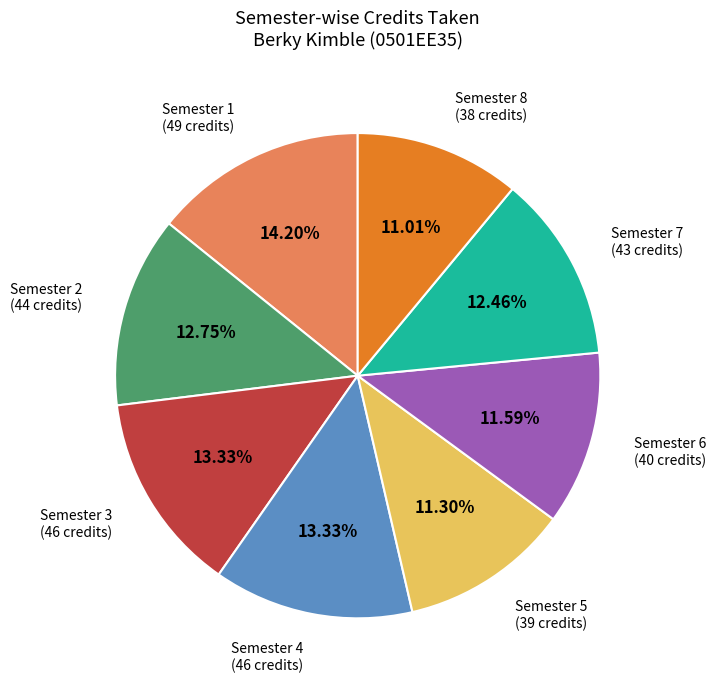

Is there a majority slice in this chart?

No